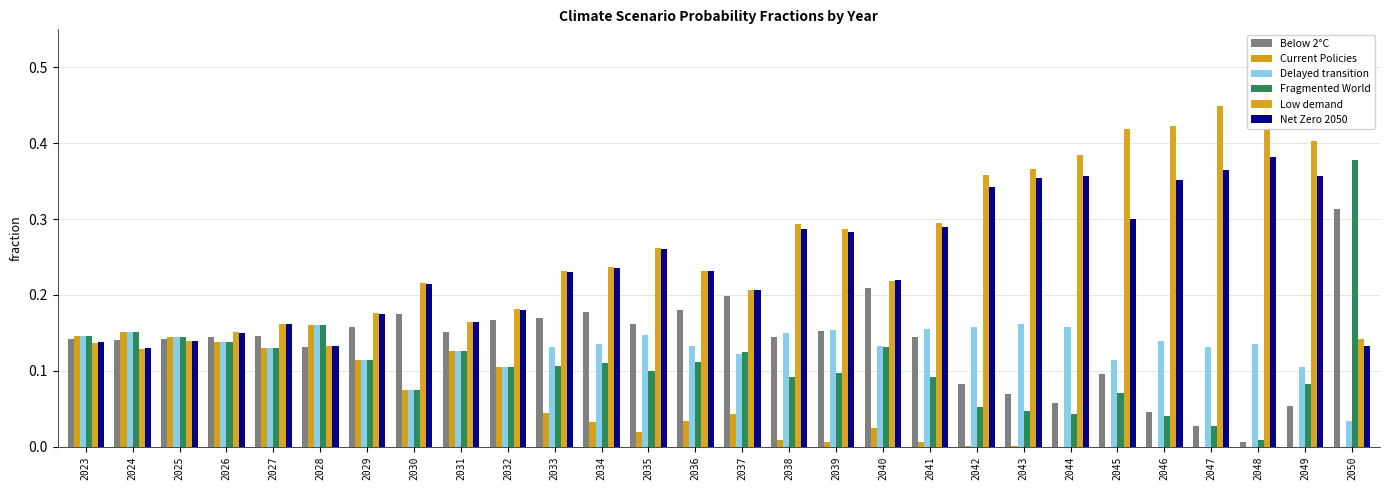

Which series has the largest range (max minus min)?

Fragmented World